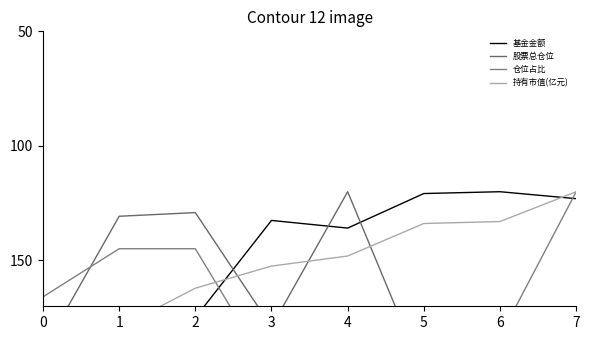

How many lines are shown in the chart?

4